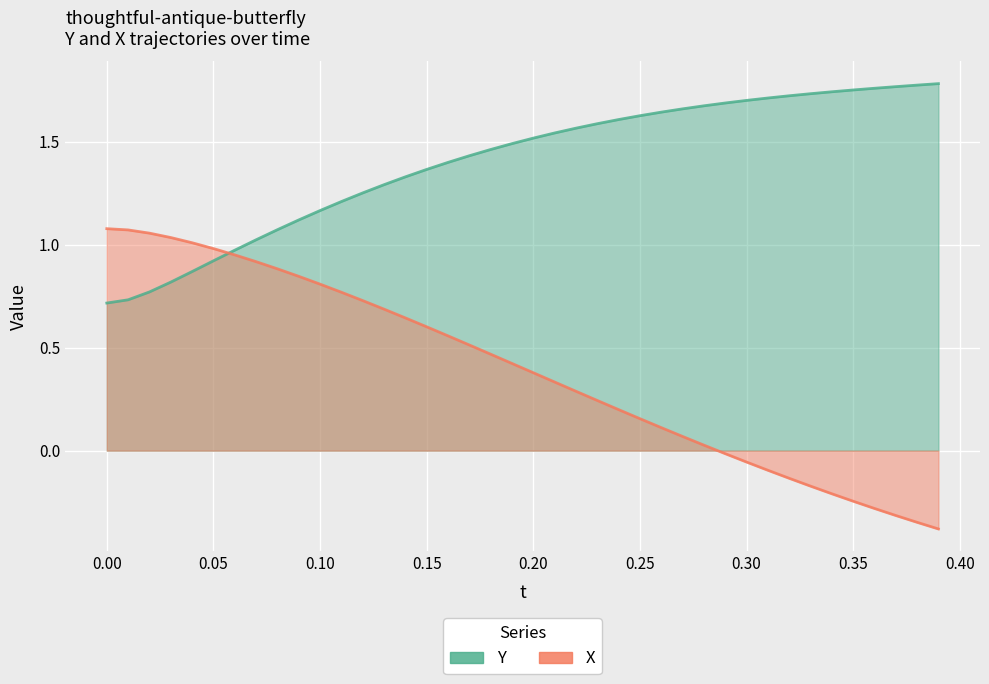

What is the highest value of the Y series?

1.8